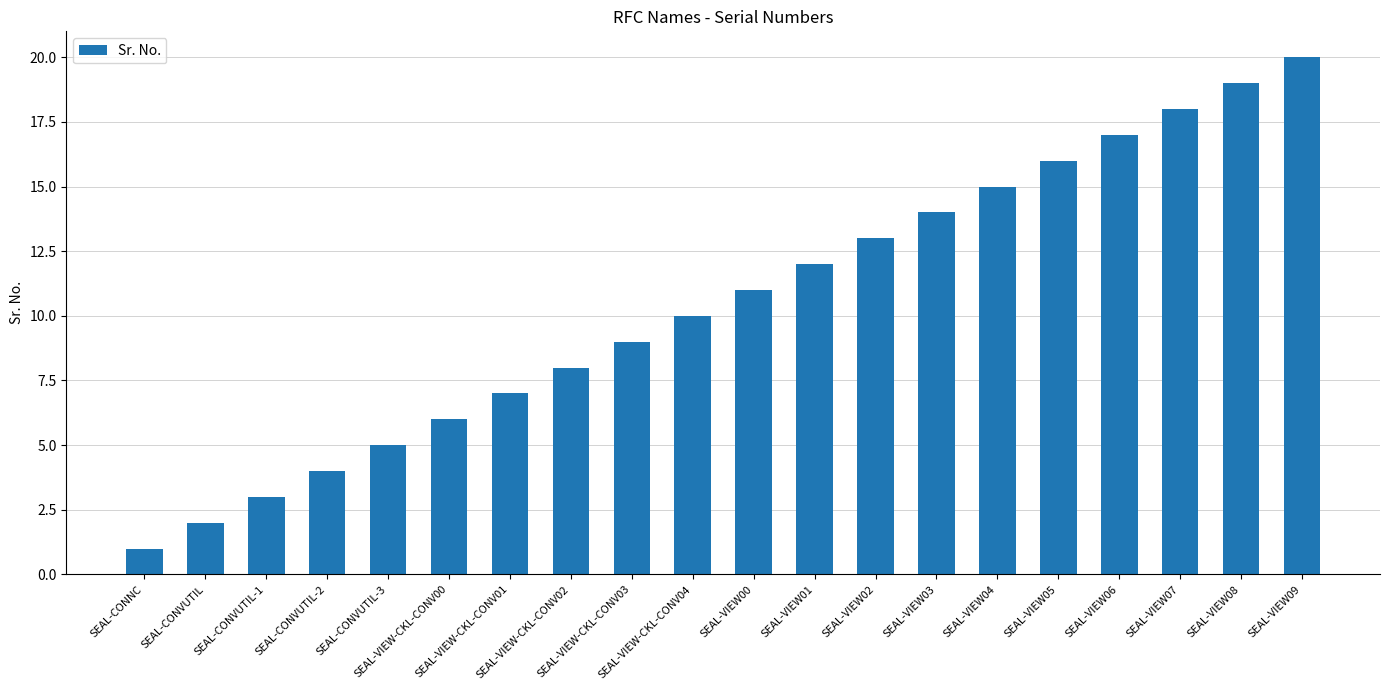

List the labels in order of value, smallest first.

SEAL-CONNC, SEAL-CONVUTIL, SEAL-CONVUTIL-1, SEAL-CONVUTIL-2, SEAL-CONVUTIL-3, SEAL-VIEW-CKL-CONV00, SEAL-VIEW-CKL-CONV01, SEAL-VIEW-CKL-CONV02, SEAL-VIEW-CKL-CONV03, SEAL-VIEW-CKL-CONV04, SEAL-VIEW00, SEAL-VIEW01, SEAL-VIEW02, SEAL-VIEW03, SEAL-VIEW04, SEAL-VIEW05, SEAL-VIEW06, SEAL-VIEW07, SEAL-VIEW08, SEAL-VIEW09